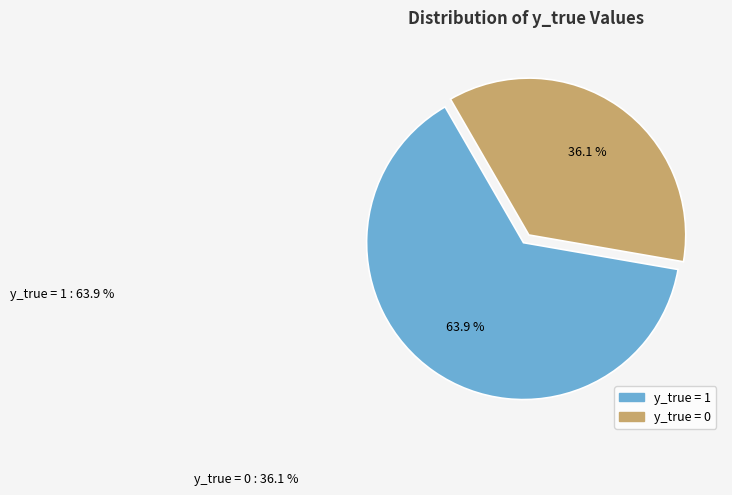

To the nearest percent, what is the average slice percentage?

50%